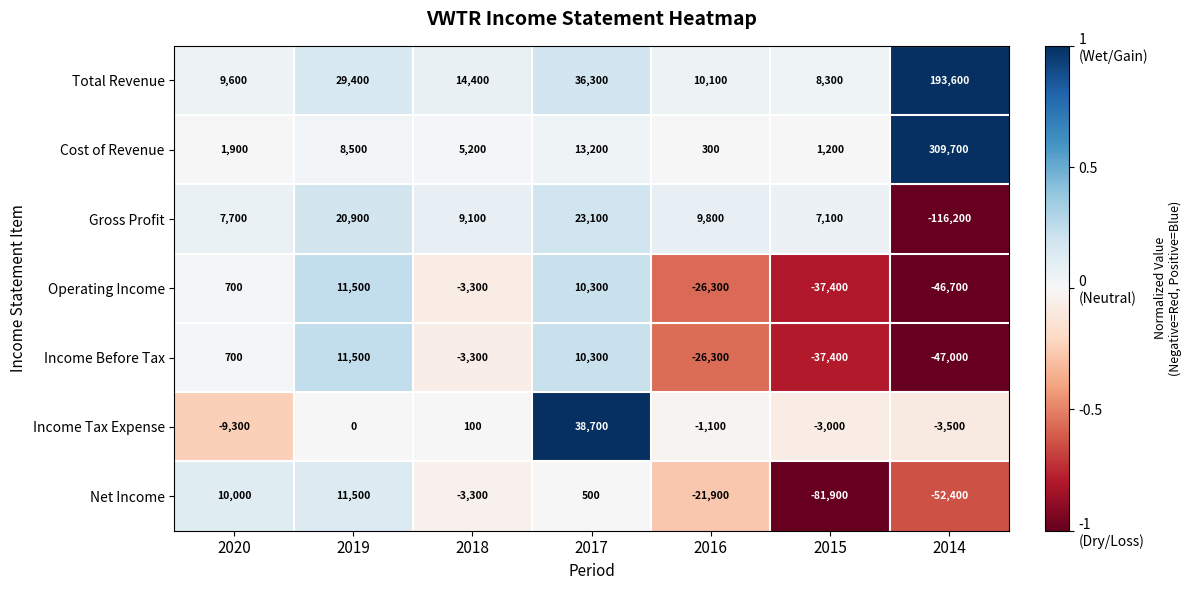

How many distinct data groups are displayed?

7